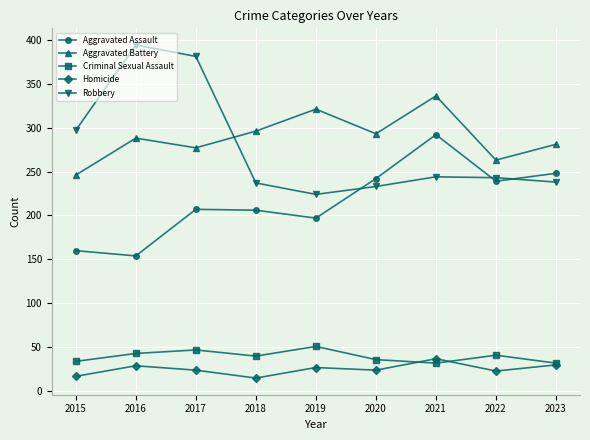

What is the value of the Criminal Sexual Assault point at the 2nd from the left?

43